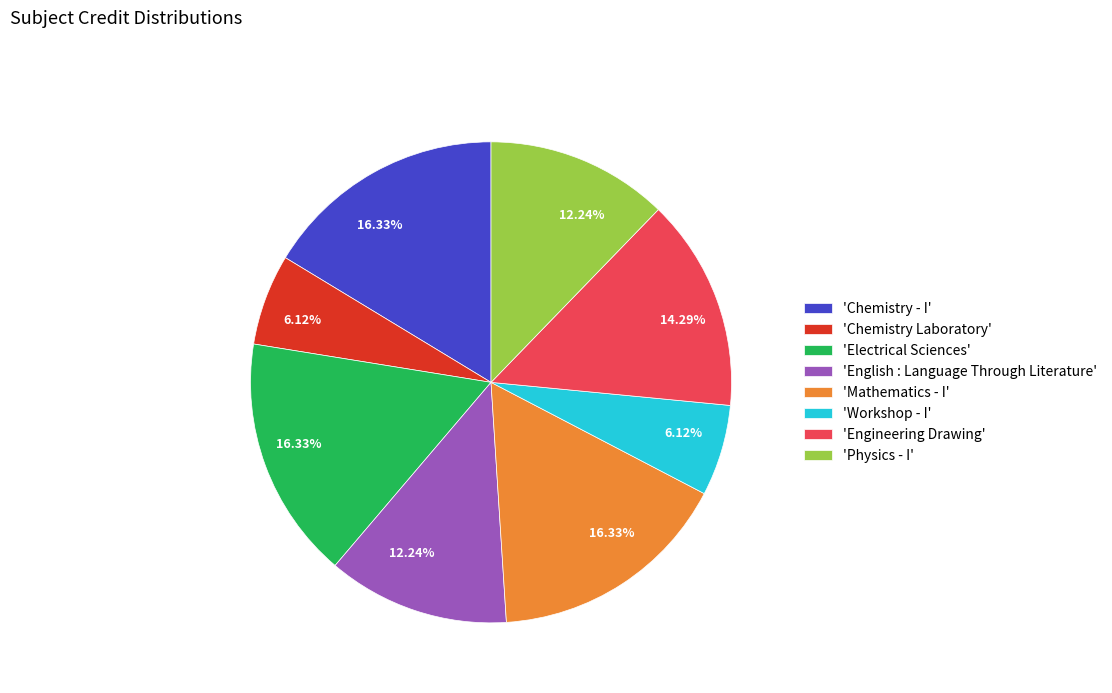

Combined, do 'Workshop - I' and 'Mathematics - I' account for over 50%?

No